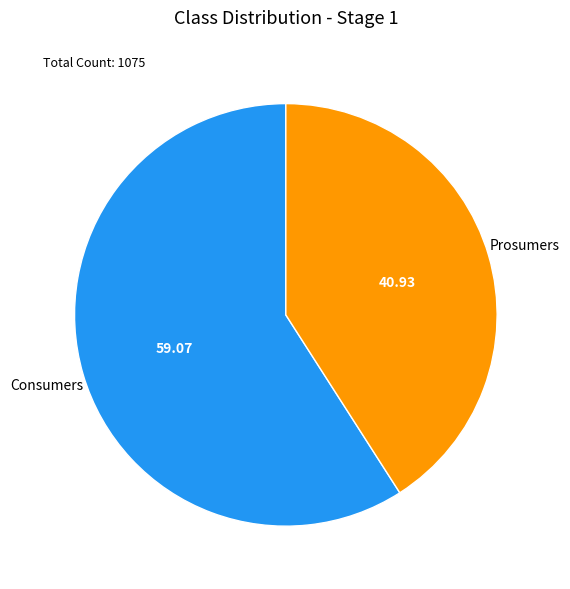

True or false: Consumers accounts for 59% of the total.

True